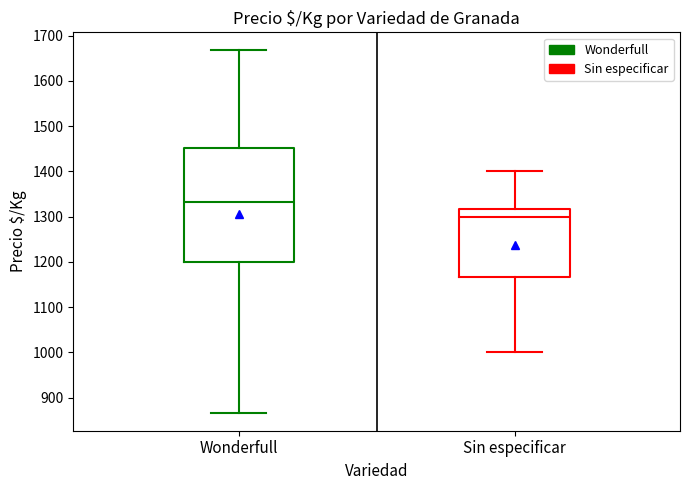

Where does the median line of the box for Wonderfull sit on the y-axis? The values are not printed on the chart, so give them approximately, as read against the axis.

1330